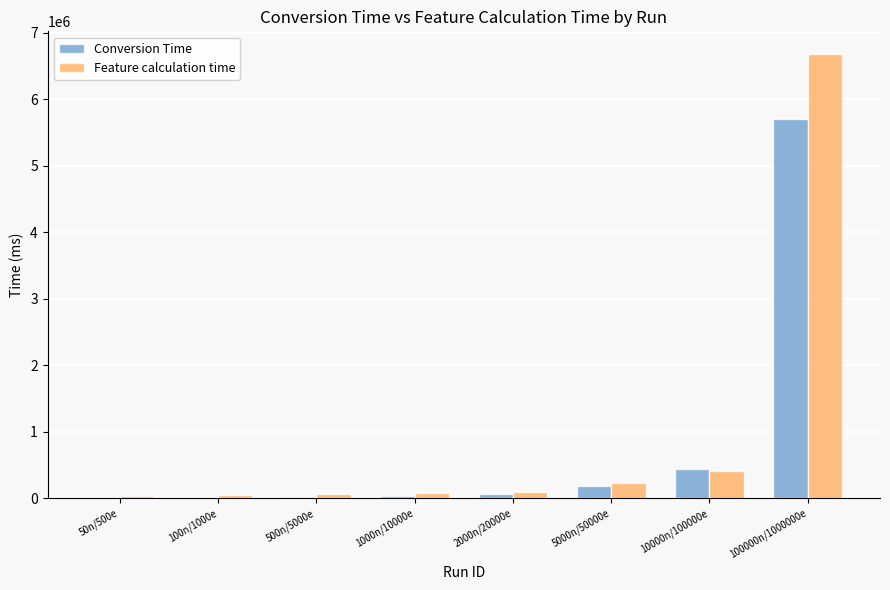

What is the sum of the Feature calculation time values at 100n/1000e and 2000n/20000e?

149444